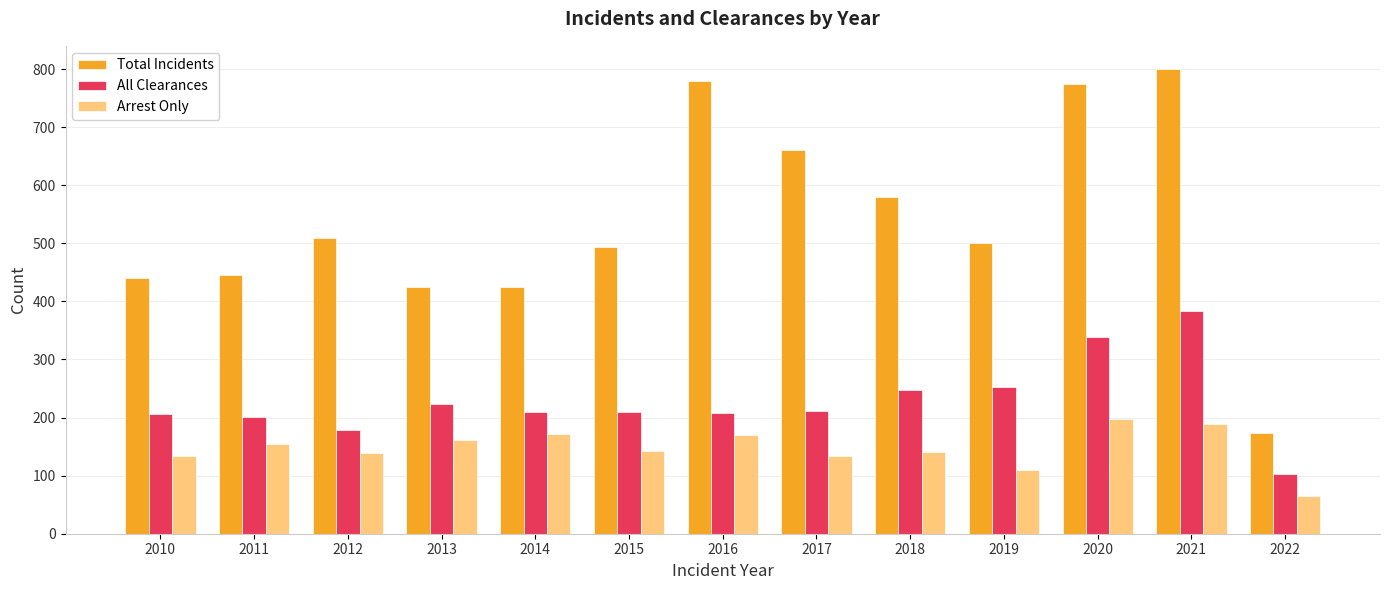

Does the chart contain any negative values?

No